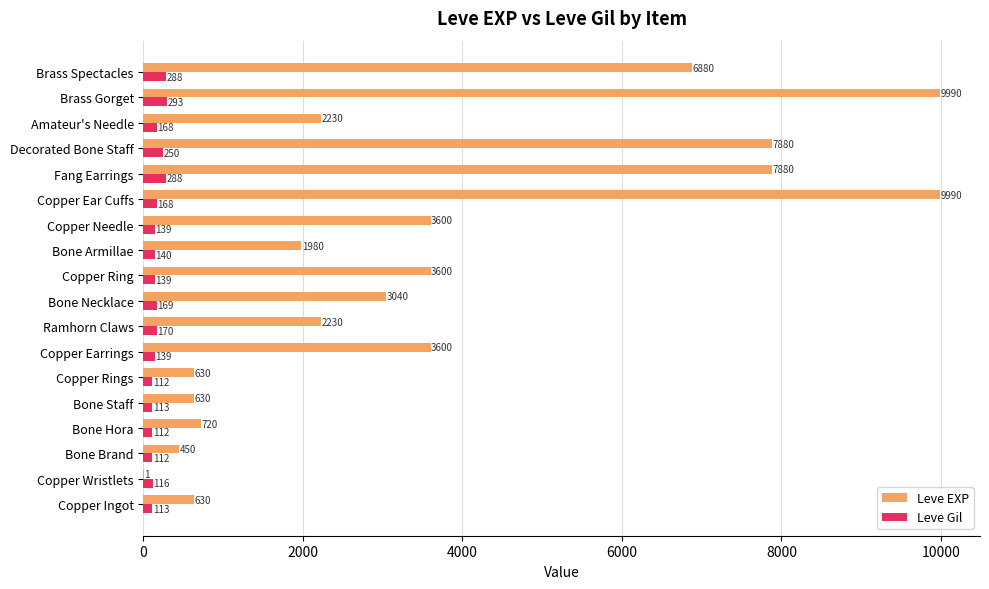

How many data points does each series have?

18